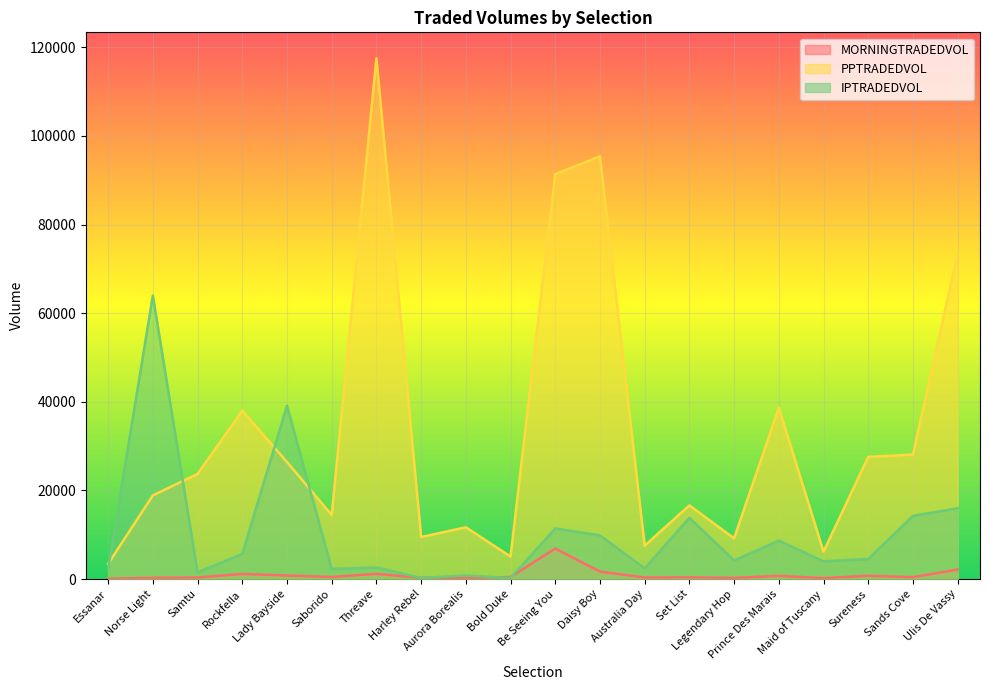

The PPTRADEDVOL series shows 18210.8 at Aurora Borealis. True or false?

False